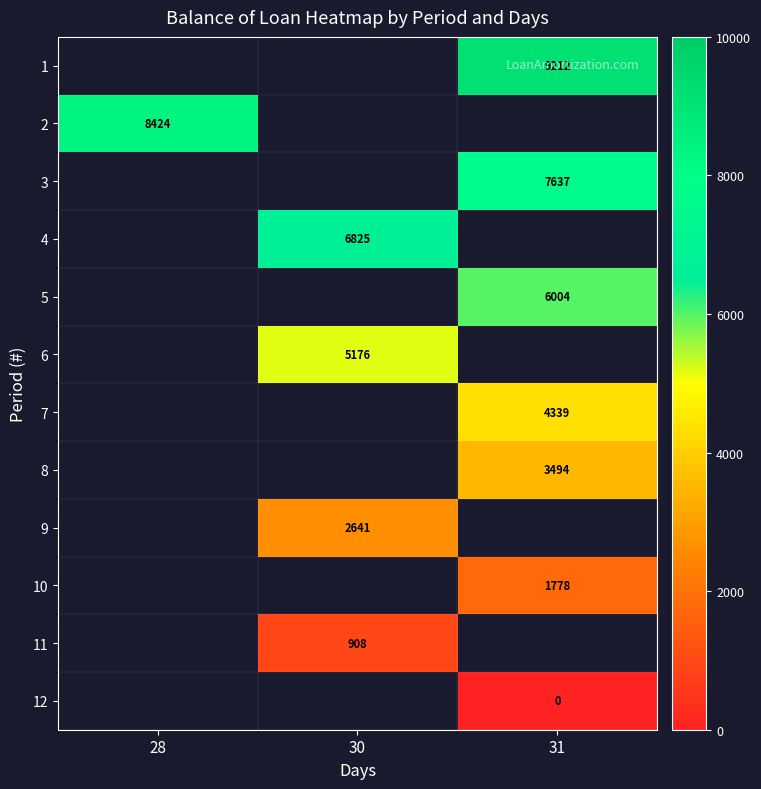

How many categories are shown in the chart?

3